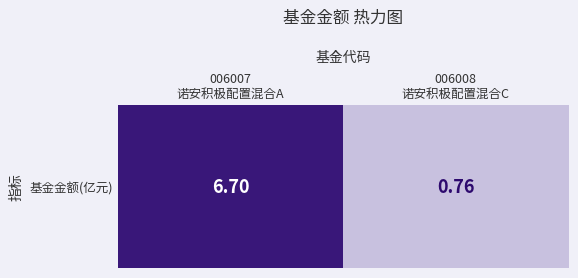

How many distinct data groups are displayed?

1